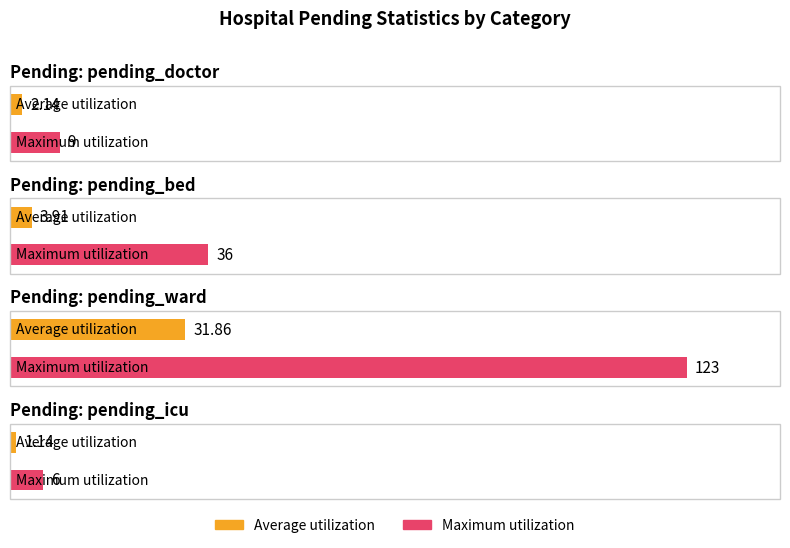

Reading left to right, extract all data points from this chart.

Average utilization: 2.1	3.9	31.9	1.1
Maximum utilization: 9.0	36.0	123.0	6.0